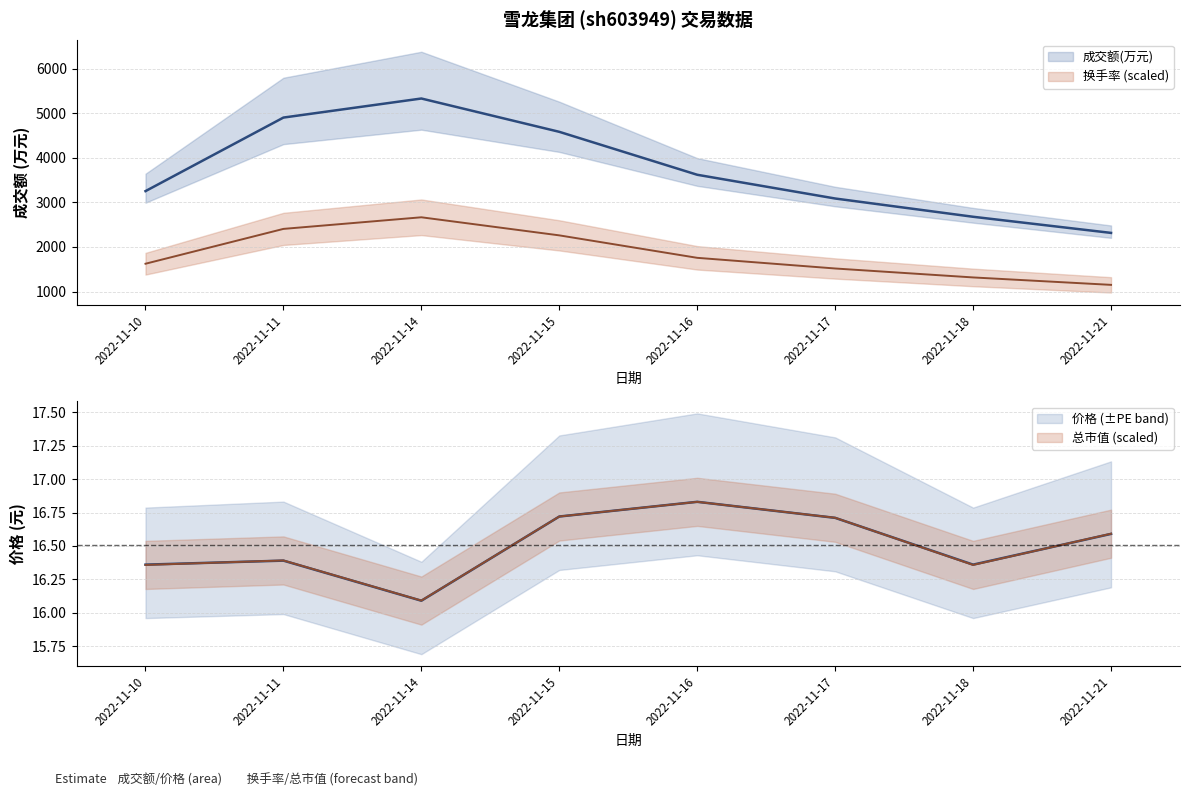

Is it true that 成交额(万元) equals 1311.1 at 2022-11-17?

False